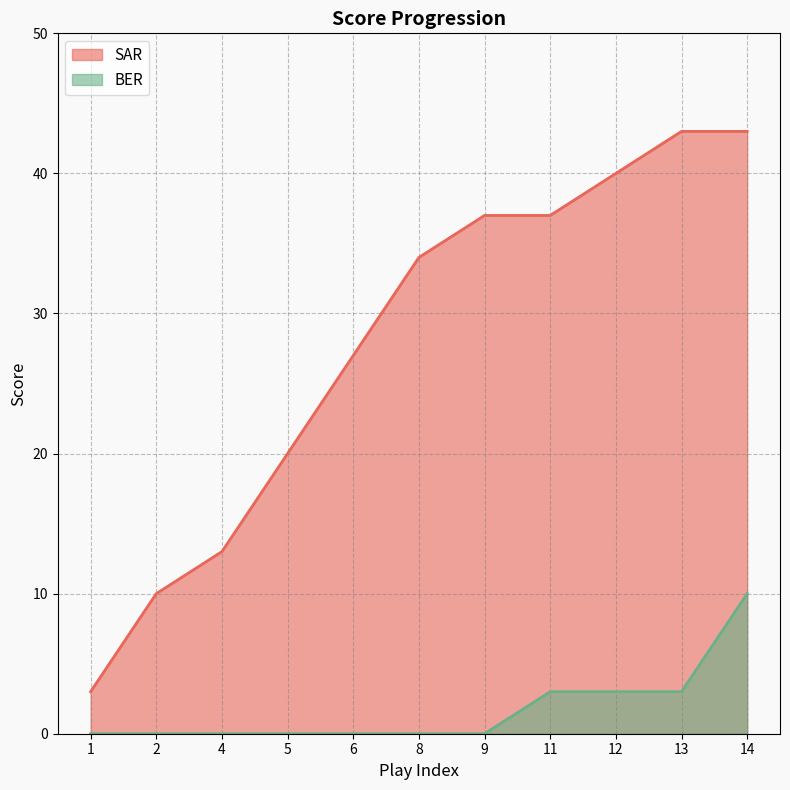

What is the total value across all series at 12?

43